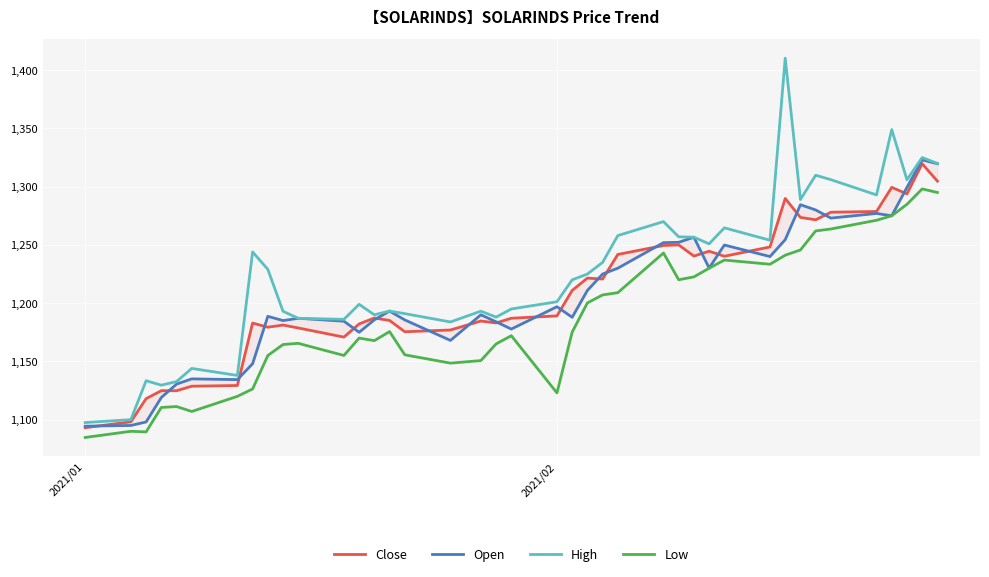

Count the number of data series in this chart.

4